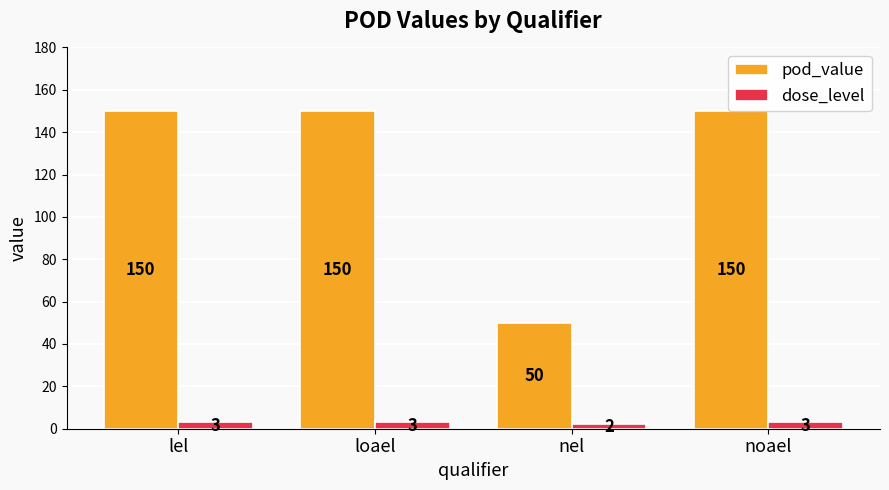

At loael, list the series in order from smallest to largest.

dose_level, pod_value